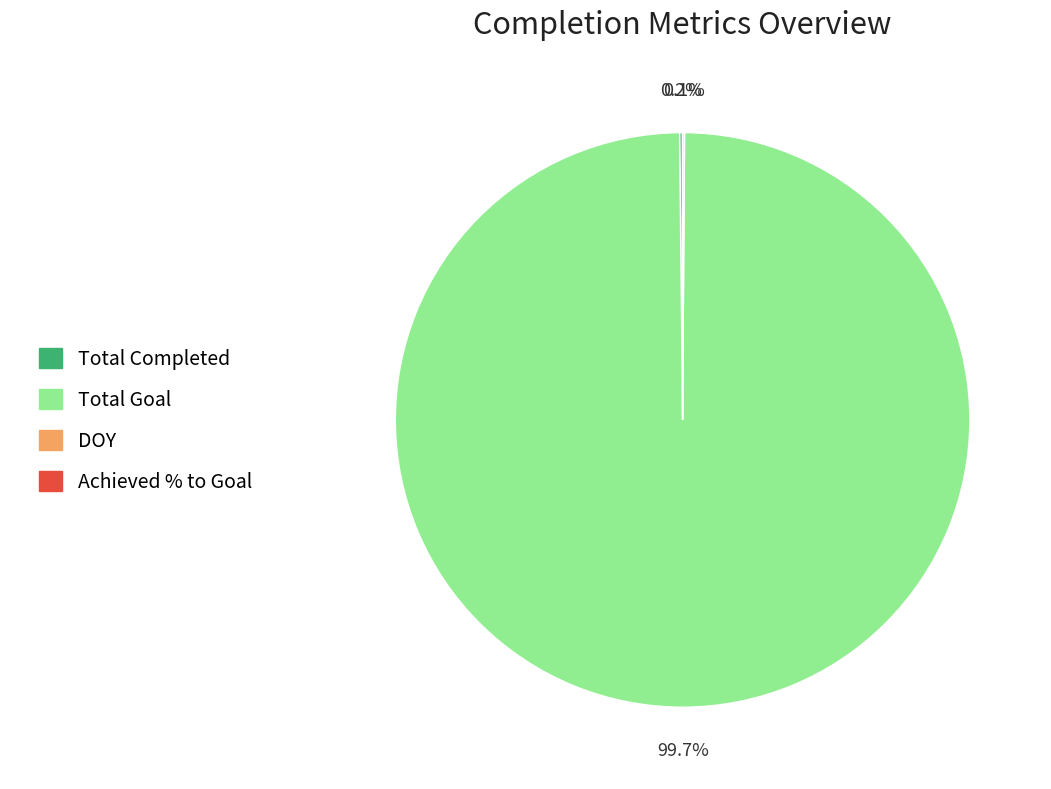

What percentage is NOT represented by Total Goal?

0.3%